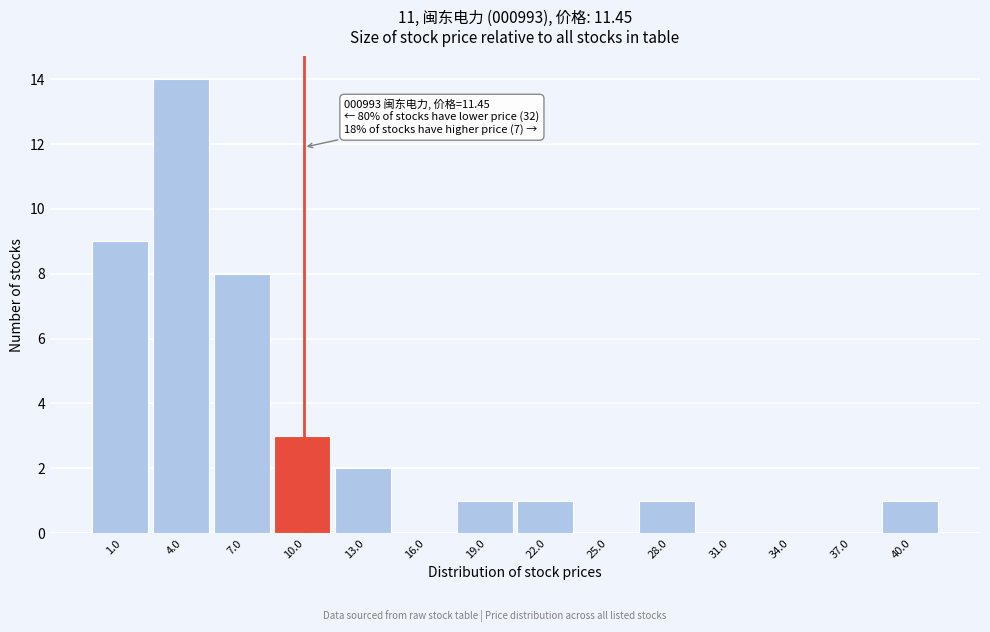

Reading right to left, what are all the values shown in this chart?

40.0=1	37.0=0	34.0=0	31.0=0	28.0=1	25.0=0	22.0=1	19.0=1	16.0=0	13.0=2	10.0=3	7.0=8	4.0=14	1.0=9